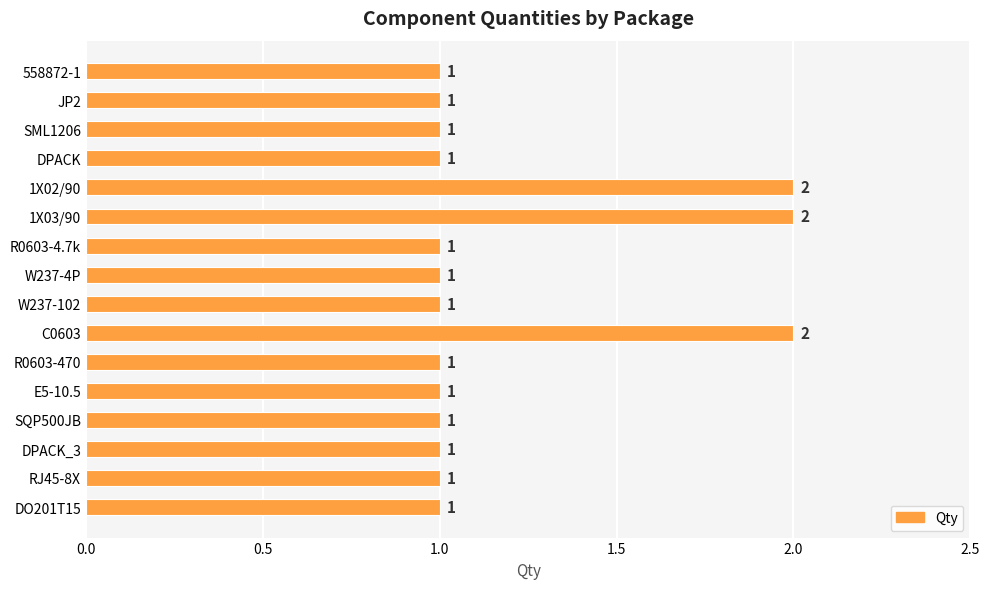

Approximately how many times larger is the value at R0603-4.7k compared to SML1206?

1.0